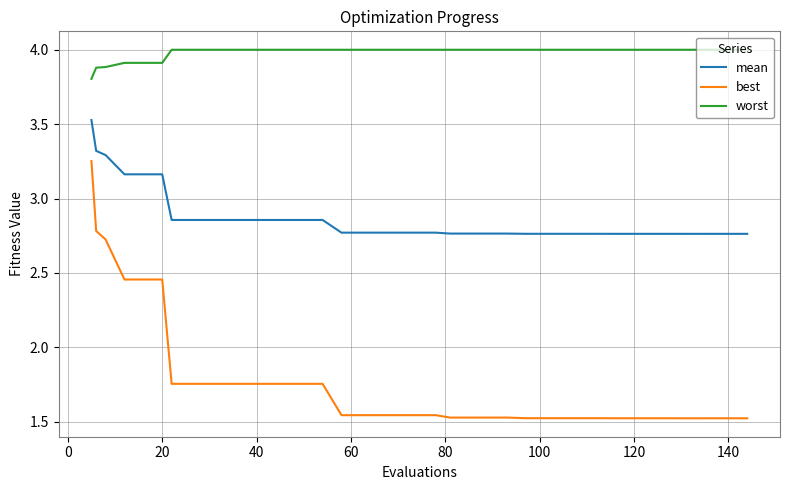

True or false: worst and best cross at least once.

False